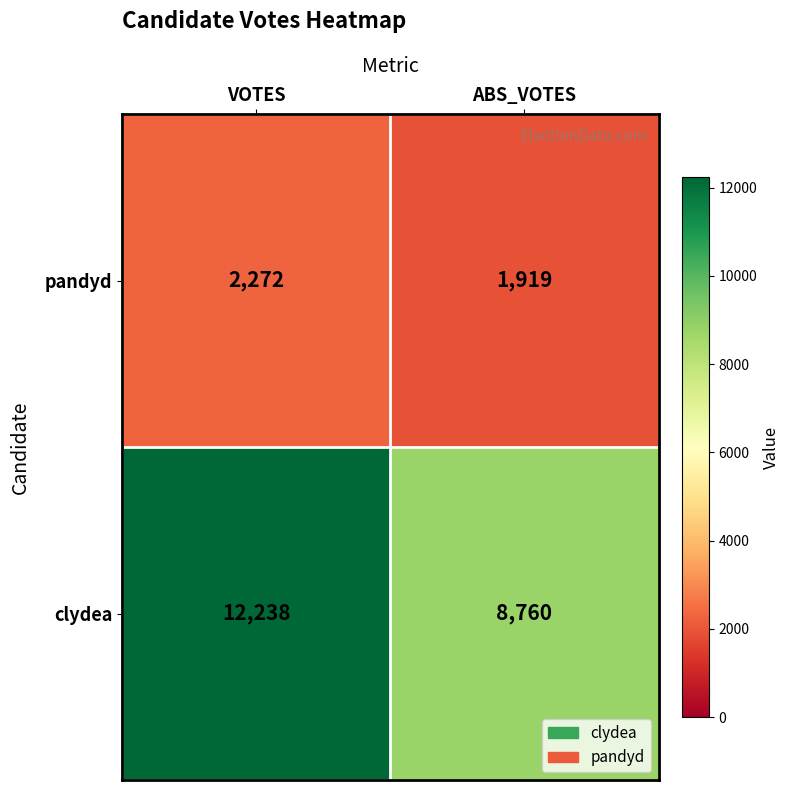

What is the total value across all series at ABS_VOTES?

10679